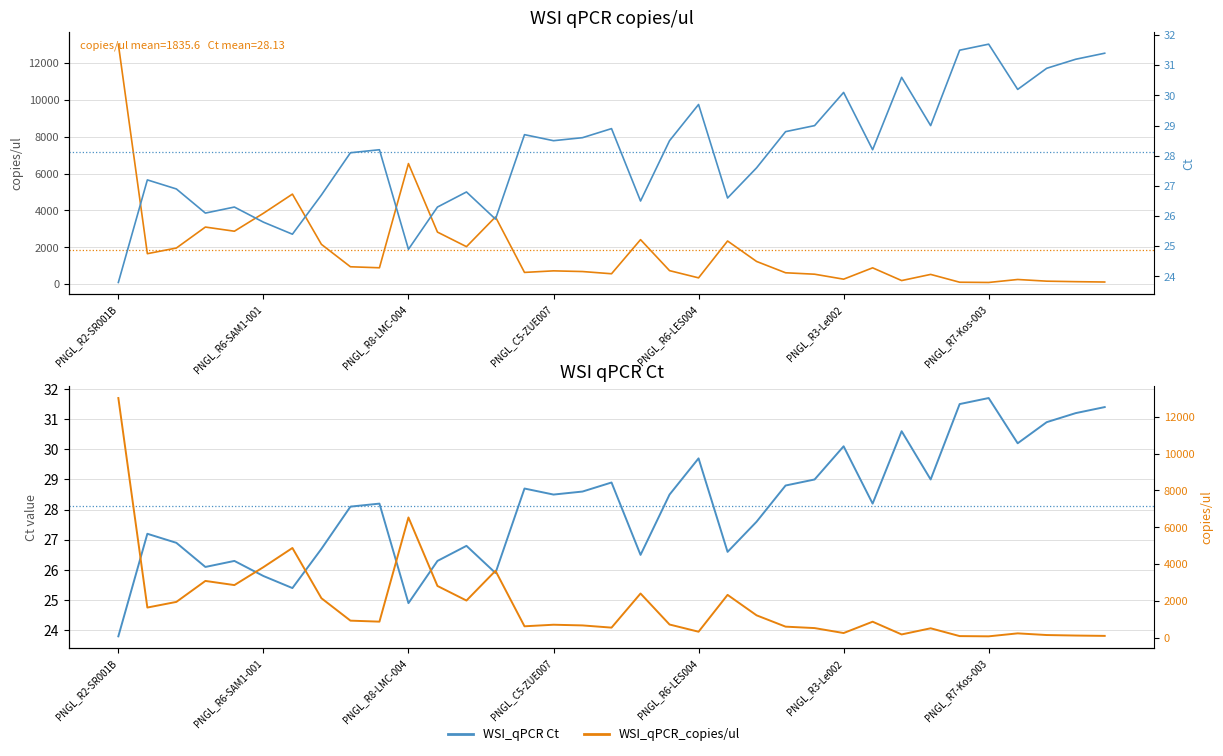

Which series changed the most between 16 and 29?

WSI_qPCR_copies/ul